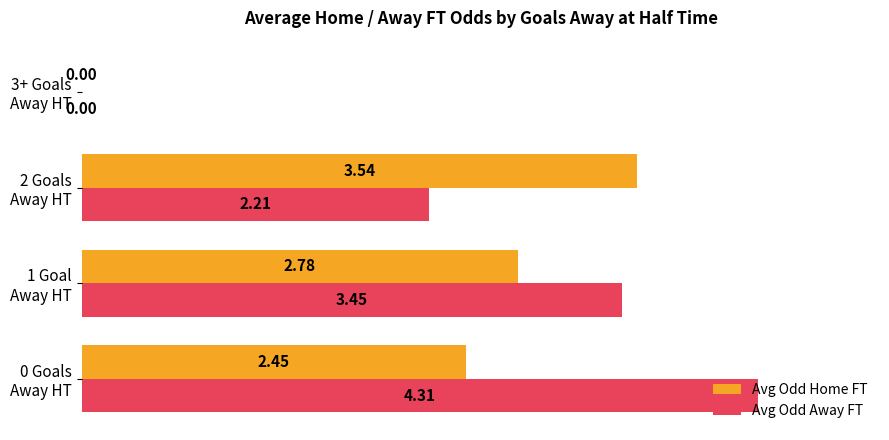

What are all the series names shown in the legend?

Avg Odd Home FT, Avg Odd Away FT